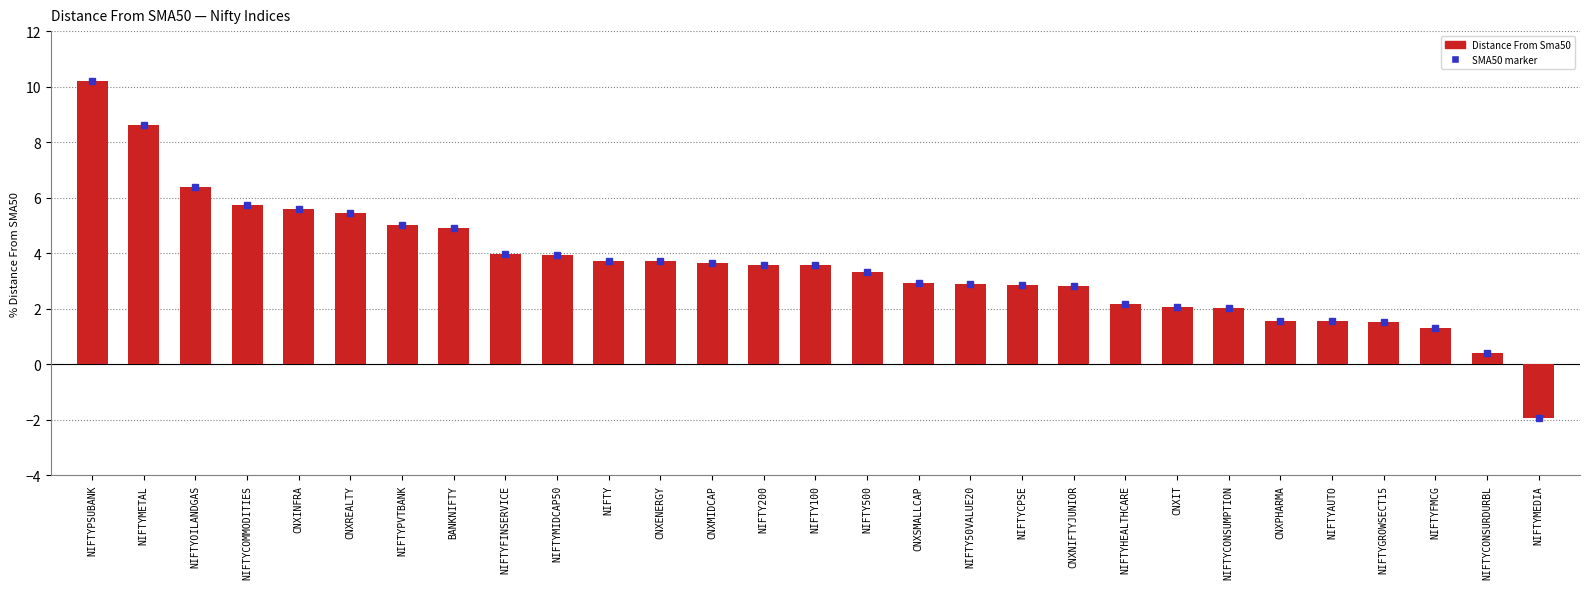

What is the change in value from NIFTYHEALTHCARE to CNXPHARMA?

-0.6